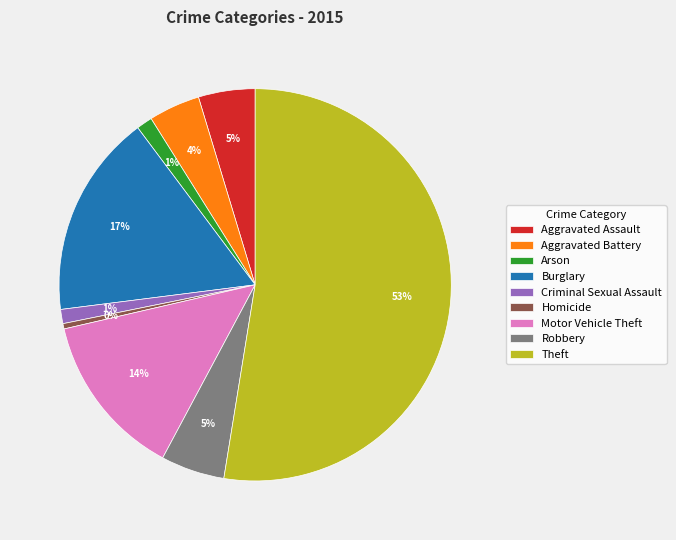

Which slice is the smallest?

Homicide